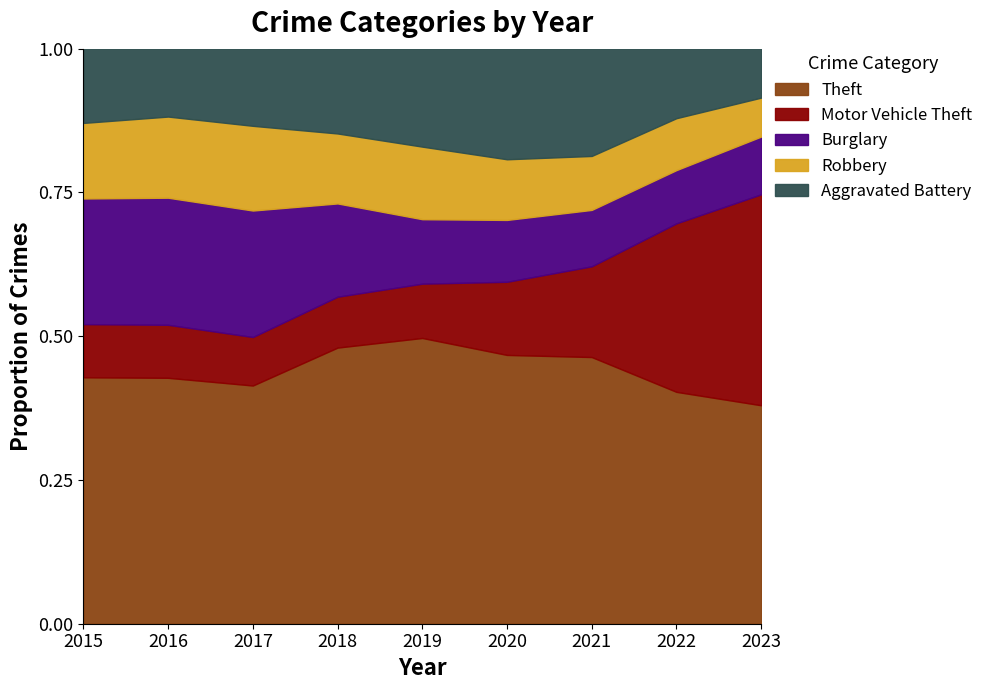

Reading right to left, what are all the values shown in this chart?

Theft: 2023=174	2022=527	2021=435	2020=452	2019=563	2018=521	2017=599	2016=594	2015=561
Motor Vehicle Theft: 2023=168	2022=383	2021=148	2020=123	2019=107	2018=96	2017=122	2016=128	2015=121
Burglary: 2023=46	2022=121	2021=92	2020=104	2019=127	2018=176	2017=318	2016=307	2015=286
Robbery: 2023=31	2022=118	2021=88	2020=102	2019=143	2018=132	2017=213	2016=196	2015=172
Aggravated Battery: 2023=39	2022=158	2021=175	2020=186	2019=193	2018=160	2017=194	2016=164	2015=169